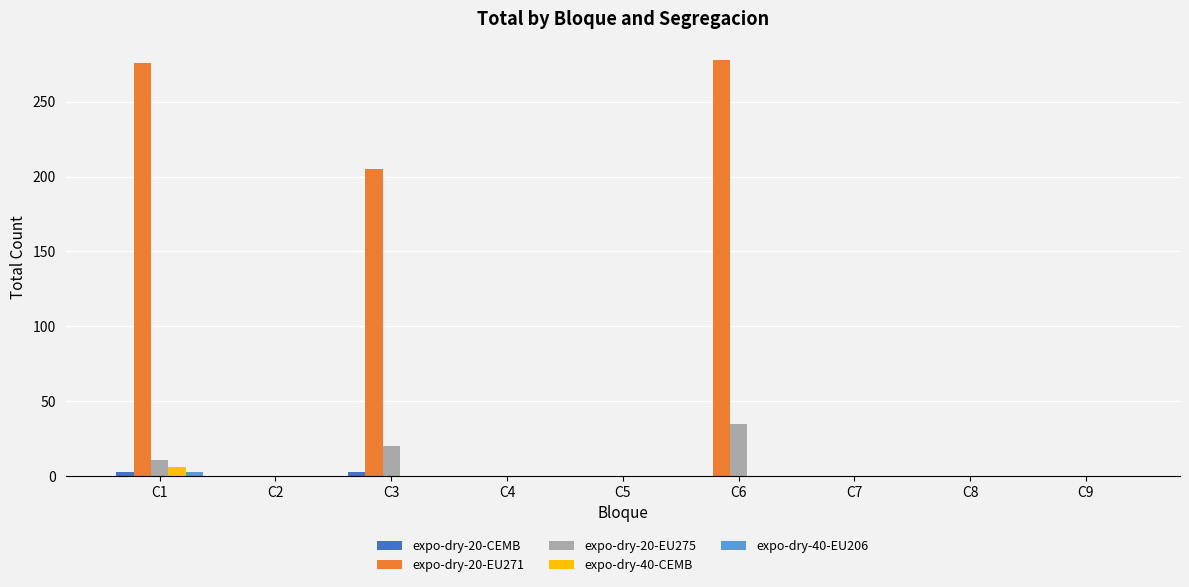

What is the sum of all expo-dry-40-EU206 values?

3